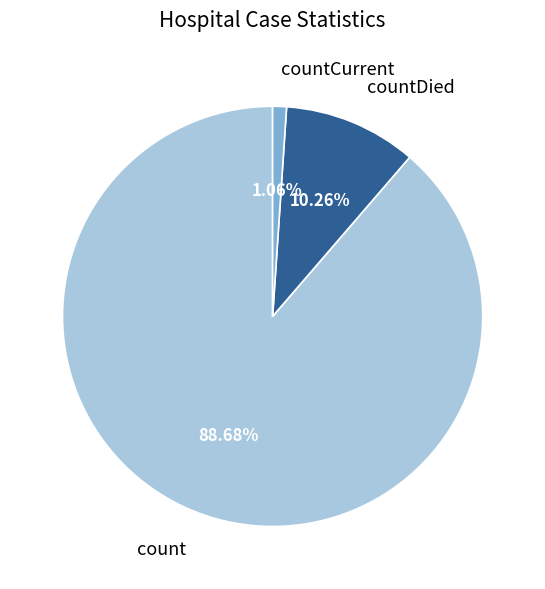

Approximately how many times larger is the value at count compared to countDied?

8.6